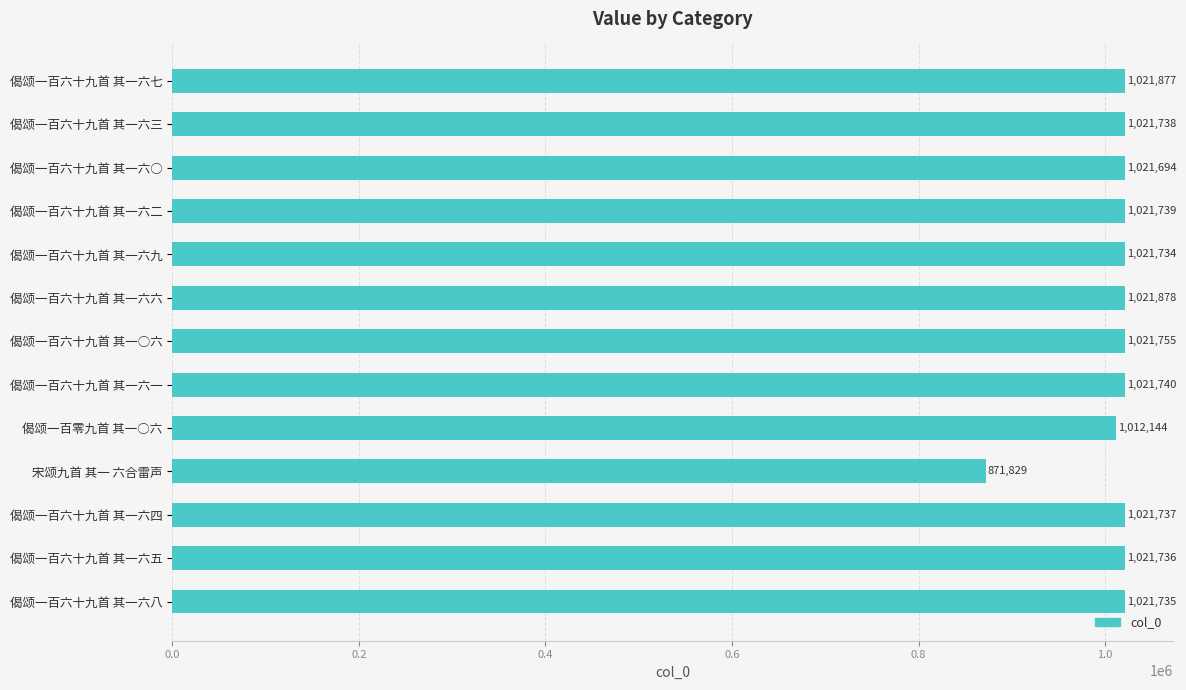

List the labels in order of value, largest first.

偈颂一百六十九首 其一六六, 偈颂一百六十九首 其一六七, 偈颂一百六十九首 其一○六, 偈颂一百六十九首 其一六一, 偈颂一百六十九首 其一六二, 偈颂一百六十九首 其一六三, 偈颂一百六十九首 其一六四, 偈颂一百六十九首 其一六五, 偈颂一百六十九首 其一六八, 偈颂一百六十九首 其一六九, 偈颂一百六十九首 其一六○, 偈颂一百零九首 其一○六, 宋颂九首 其一 六合雷声